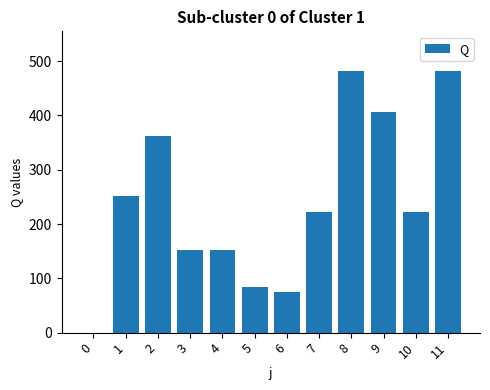

How many distinct data groups are displayed?

1